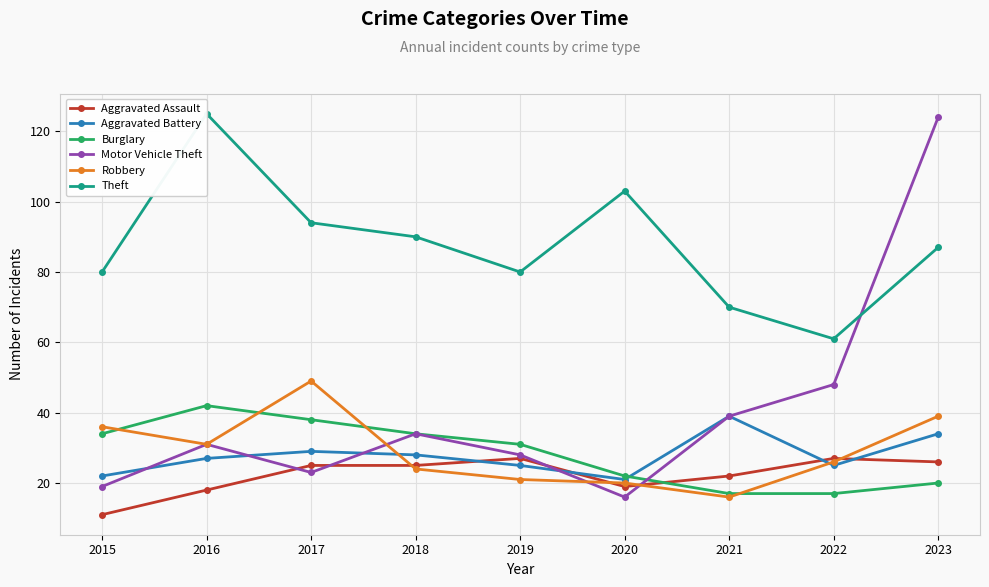

At which category is the sum across all series the highest?

2023